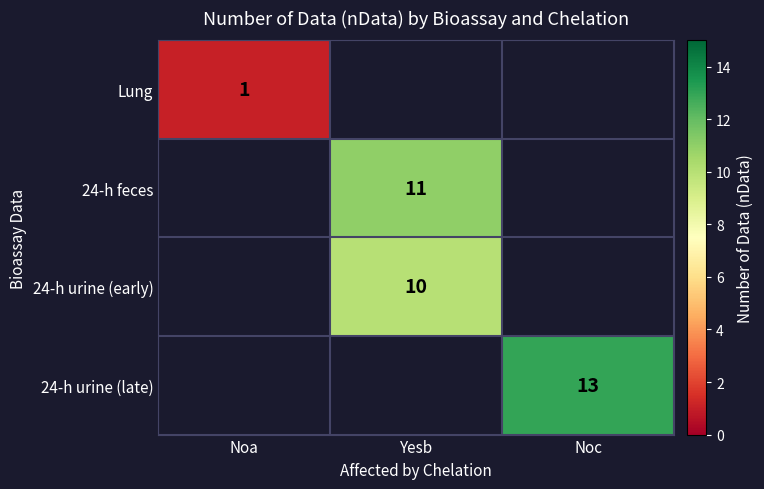

The 24-h urine (late) series shows 13 at Noc. True or false?

True